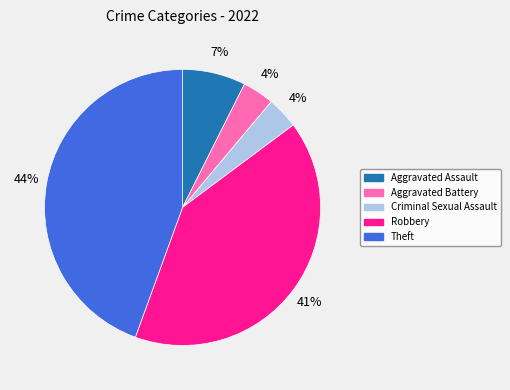

Count the number of slices in the pie.

5